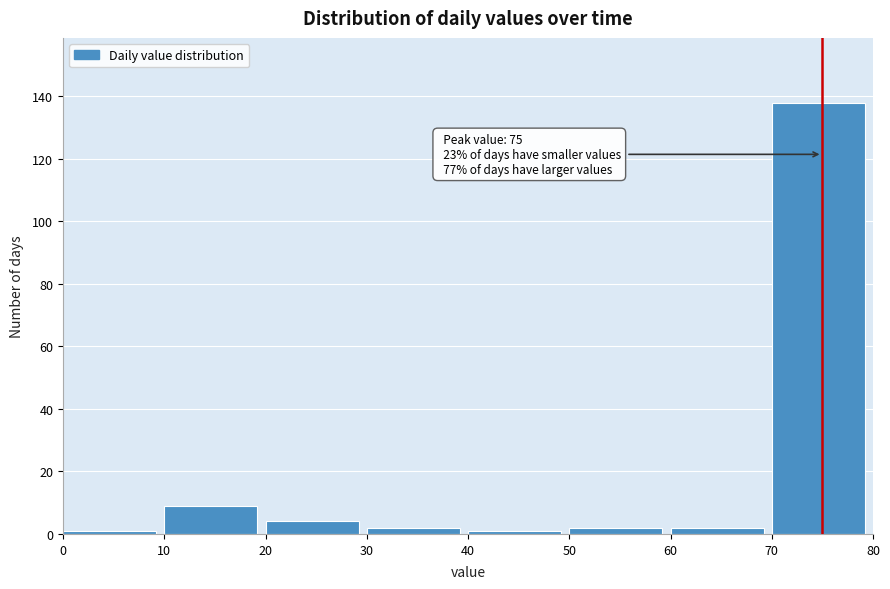

Over which range of the x-axis is the bar tallest?

70 to 80